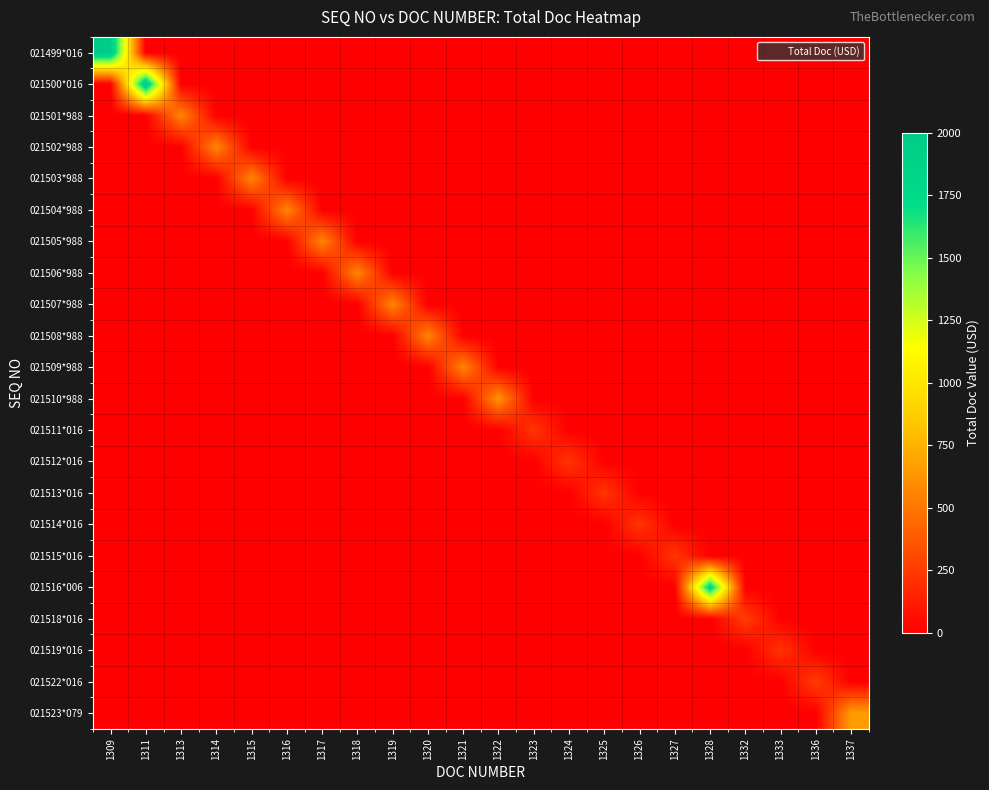

At how many categories does at least one series exceed 973?

3